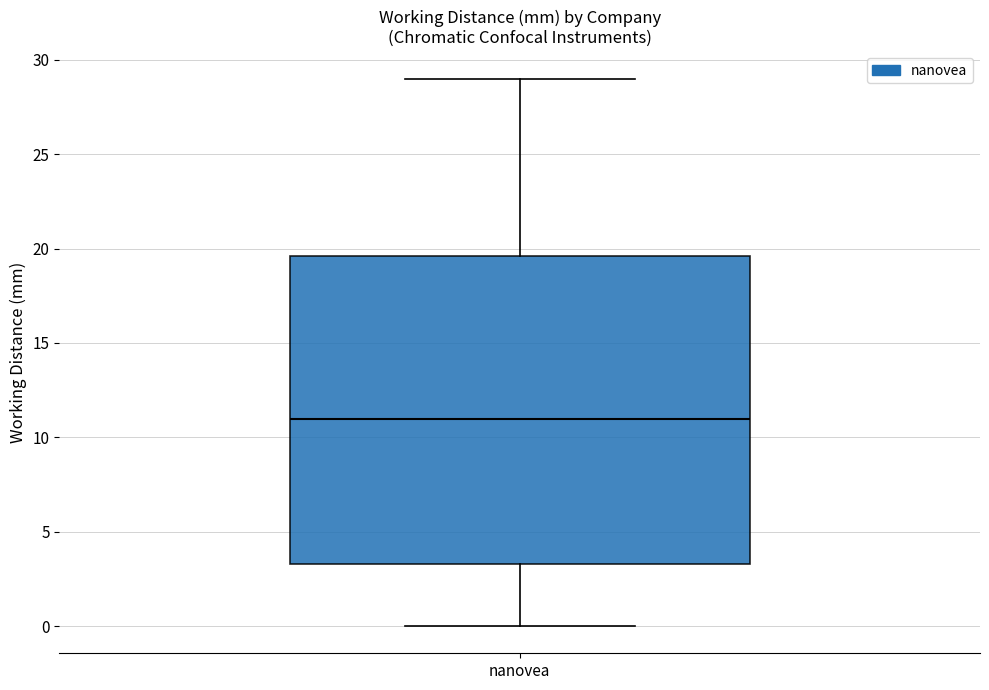

Read this box plot against the y-axis: the position of the median line, the range covered by the box, and the ends of both whiskers. The values are not printed on the chart, so give them approximately, as read against the axis.

median 11.0, box 3.5 to 19.5, whiskers 0.0 to 29.0